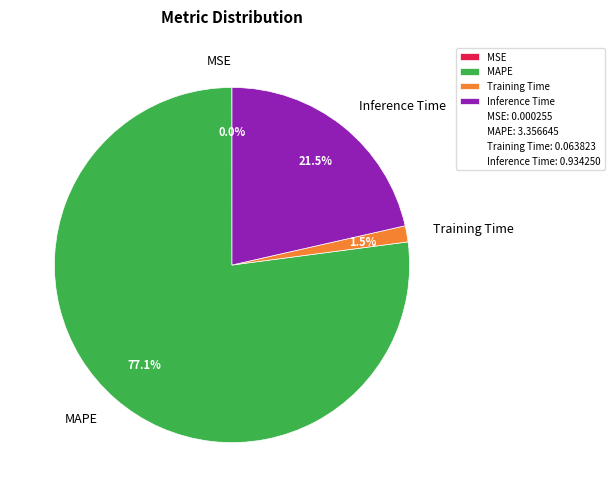

Is there a majority slice in this chart?

Yes